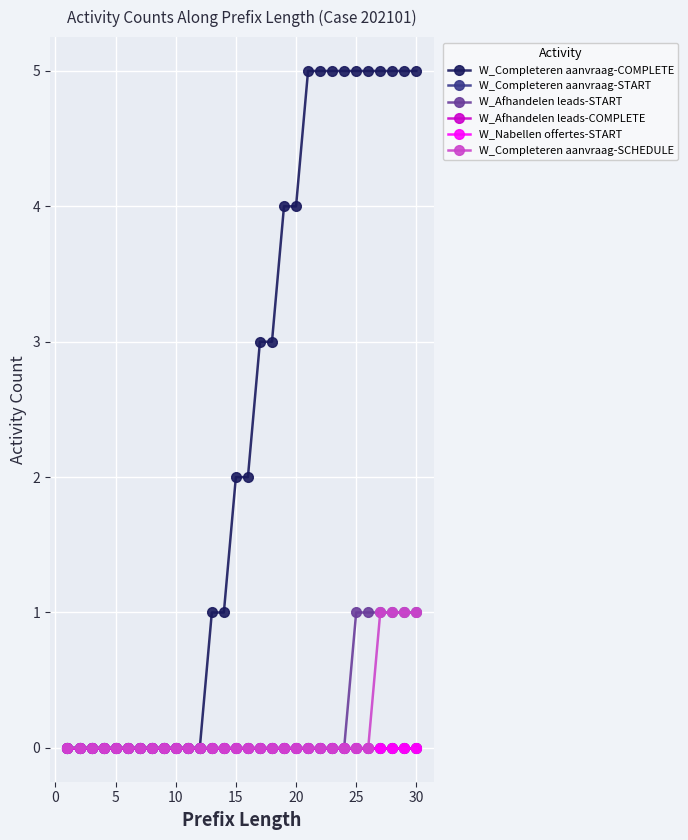

Is this an area chart (filled region under the line)?

No